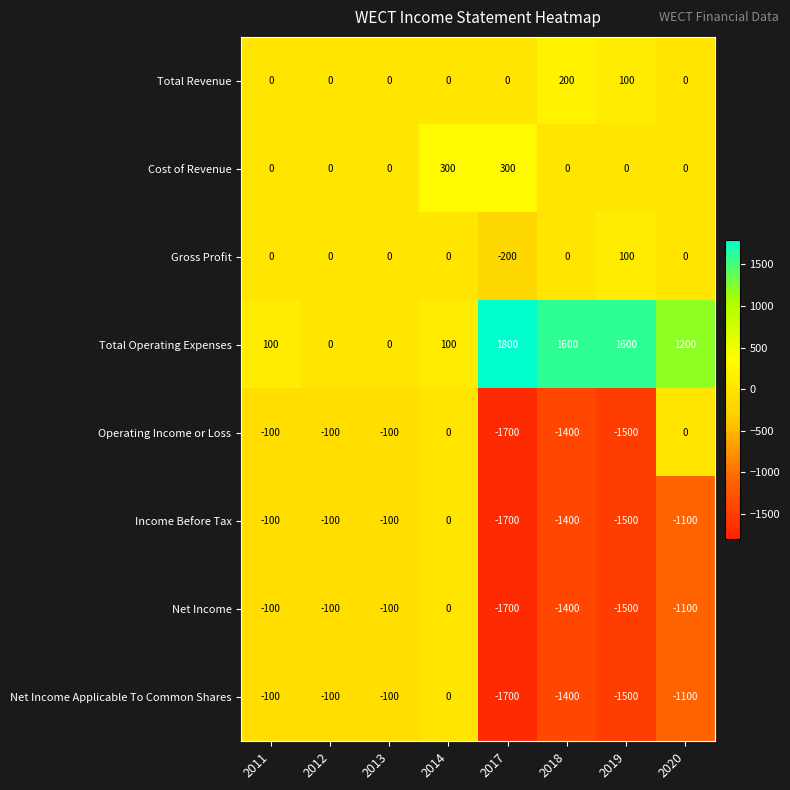

Which category has the lowest value in the Gross Profit series?

2017